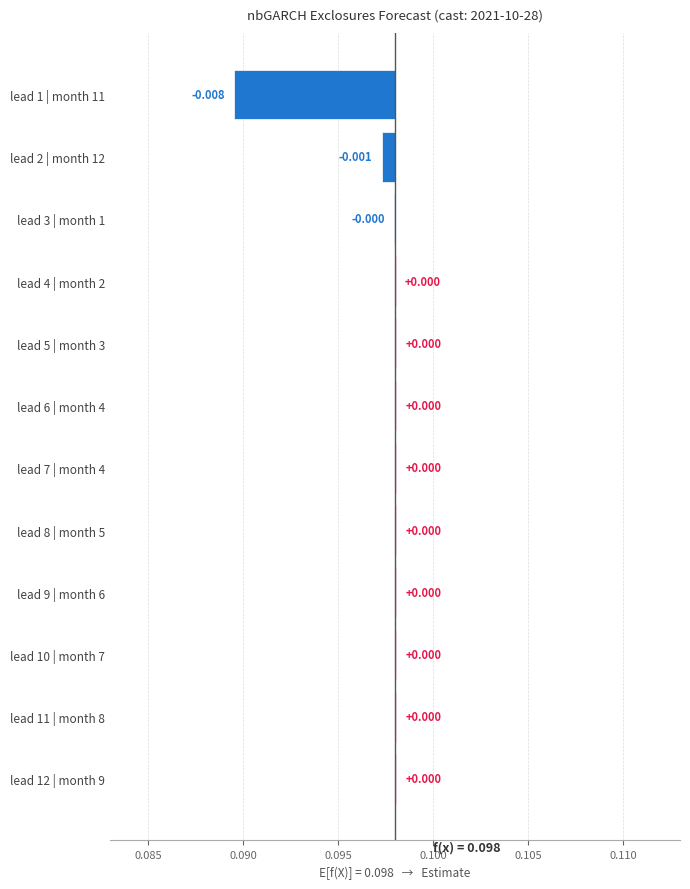

How many values are below zero?

3